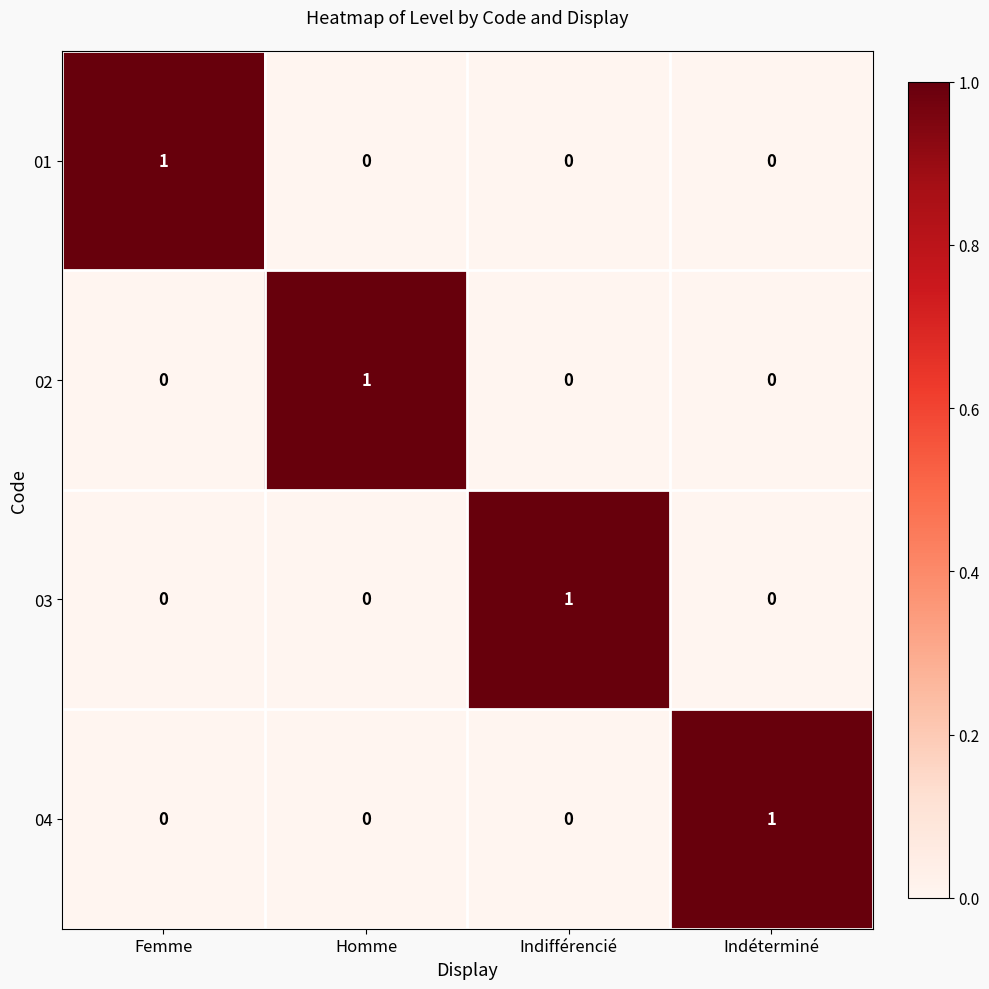

Count the 04 values in the range 0 to 1.

4